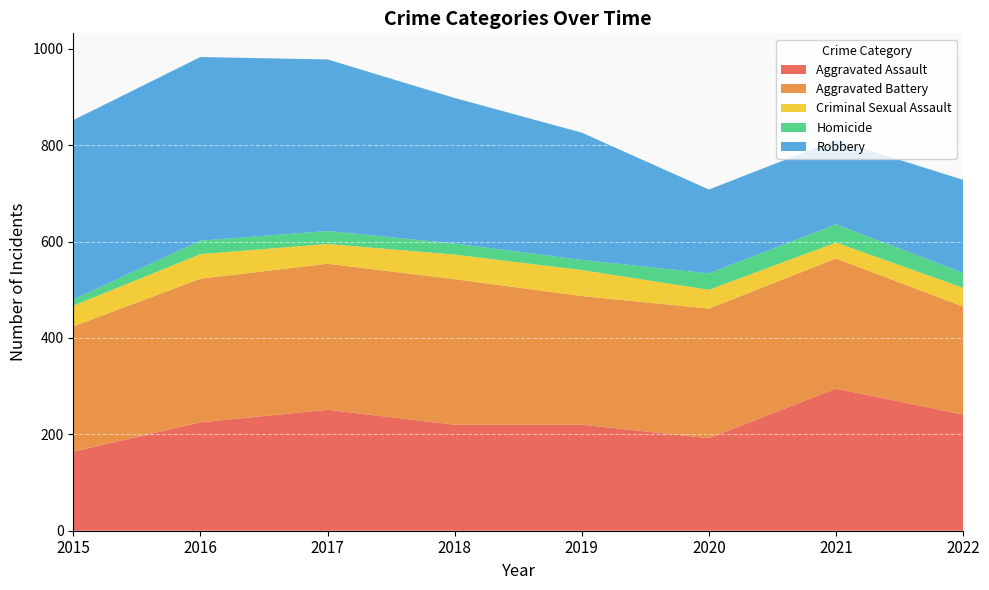

Reading left to right, list all the values displayed in this chart.

Aggravated Assault: 2015=164	2016=225	2017=251	2018=220	2019=220	2020=192	2021=295	2022=241
Aggravated Battery: 2015=260	2016=298	2017=303	2018=302	2019=267	2020=269	2021=270	2022=224
Criminal Sexual Assault: 2015=43	2016=51	2017=41	2018=51	2019=54	2020=39	2021=33	2022=39
Homicide: 2015=13	2016=28	2017=27	2018=23	2019=21	2020=34	2021=38	2022=31
Robbery: 2015=372	2016=381	2017=356	2018=302	2019=264	2020=174	2021=175	2022=193